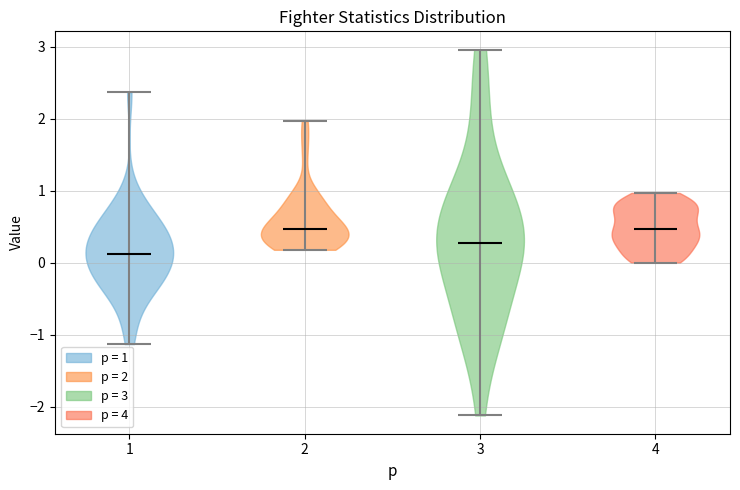

Reading left to right, read every violin against the y-axis: where its median line is, and the lowest and highest points it reaches. The values are not printed on the chart, so give them approximately, as read against the axis.

1: median line 0.1, lowest point -1.1, highest point 2.4
2: median line 0.5, lowest point 0.2, highest point 2.0
3: median line 0.3, lowest point -2.1, highest point 3.0
4: median line 0.5, lowest point 0.0, highest point 1.0